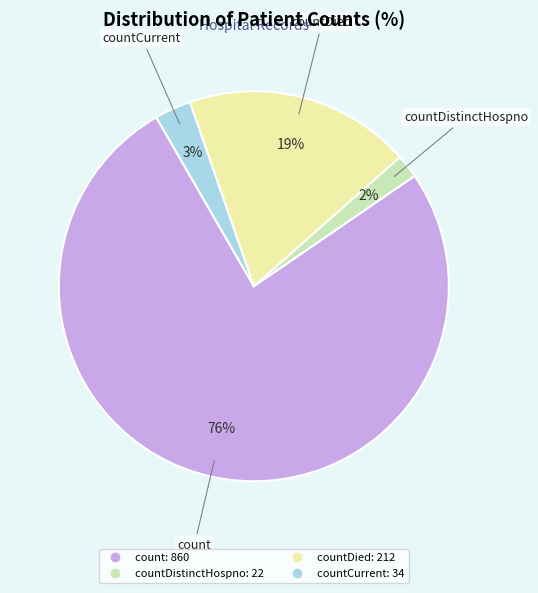

Is there any slice that represents more than half of the pie?

Yes